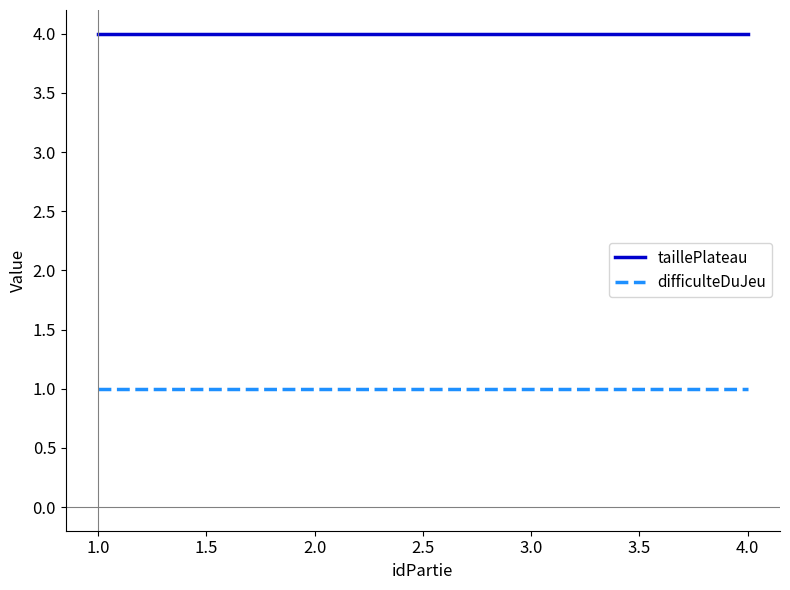

What is the total value across all series at 3.0?

5